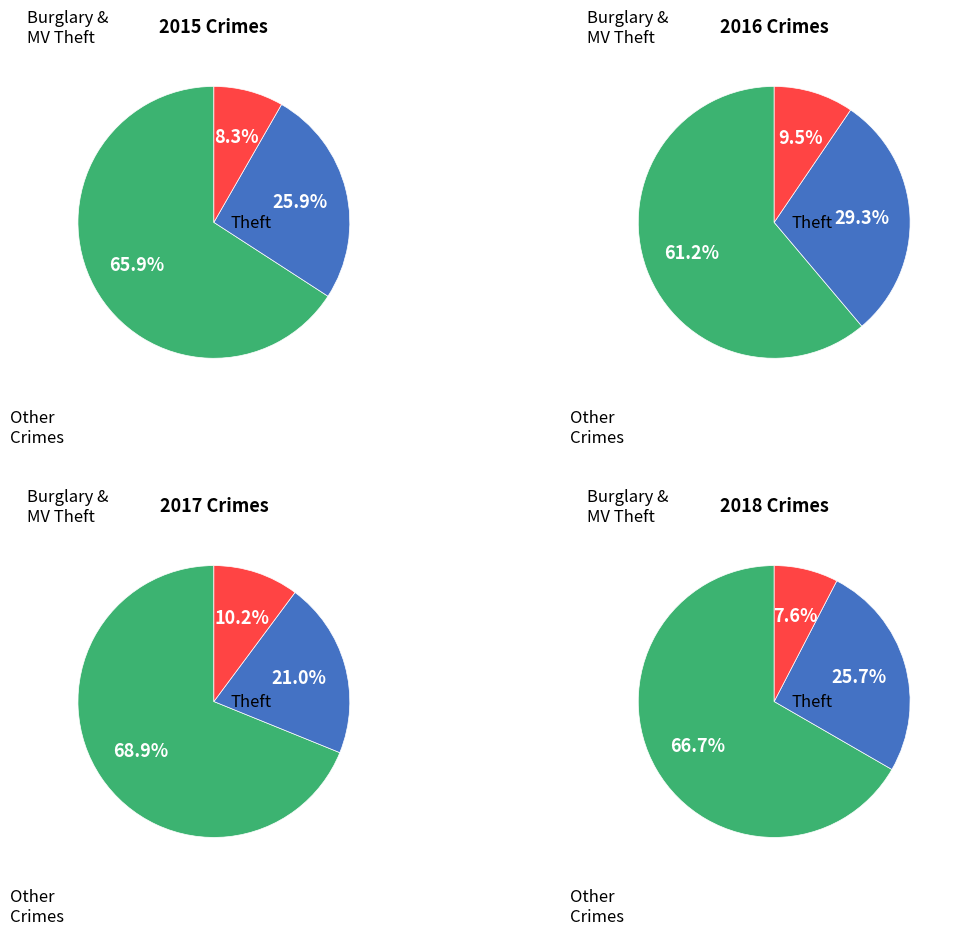

Does Burglary represent more than half of the total?

No